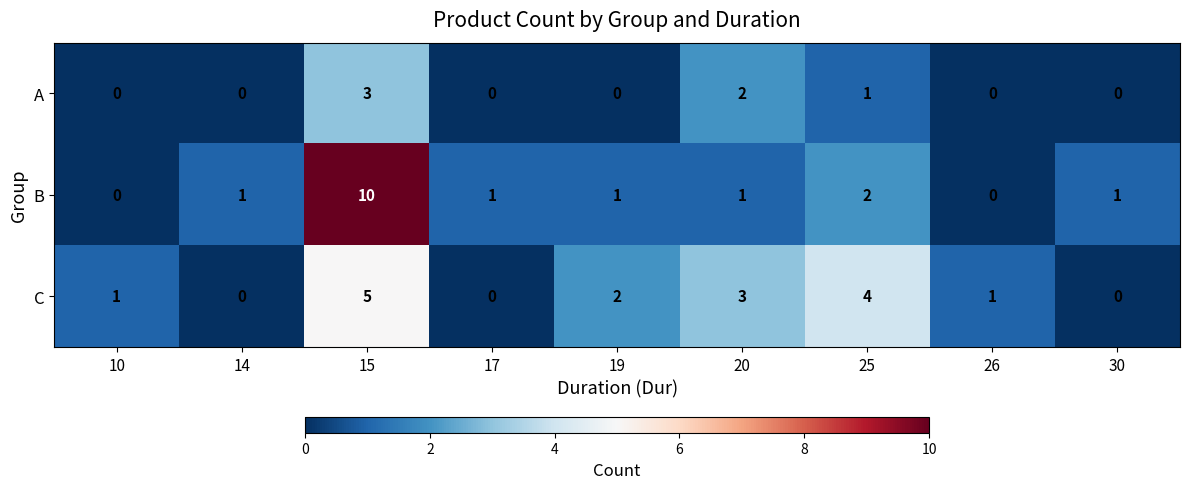

The A series shows -1 at 17. True or false?

False